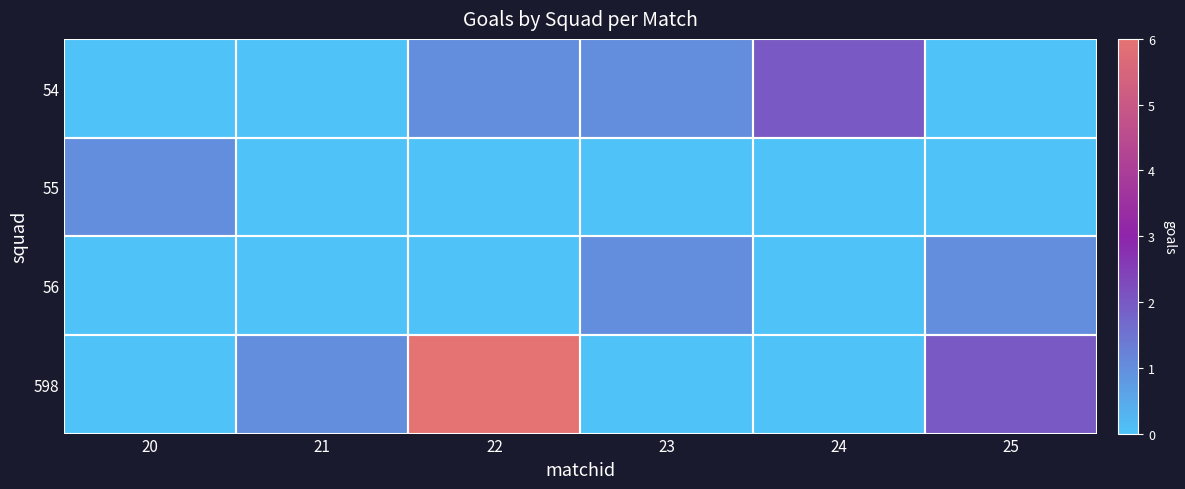

At how many categories does at least one series exceed 5?

1